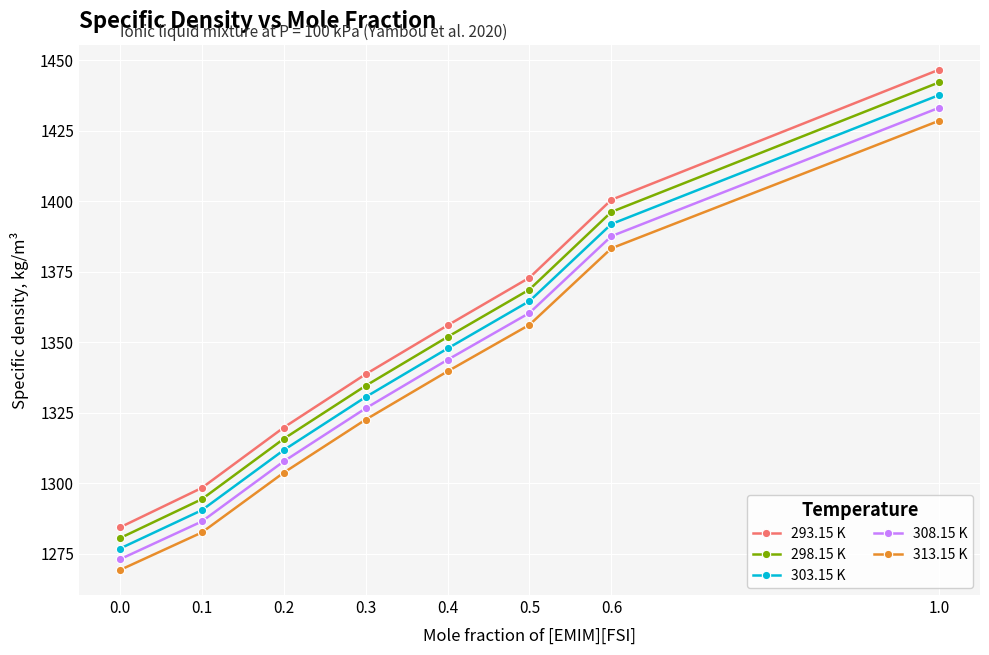

Count the number of categories in the chart.

8